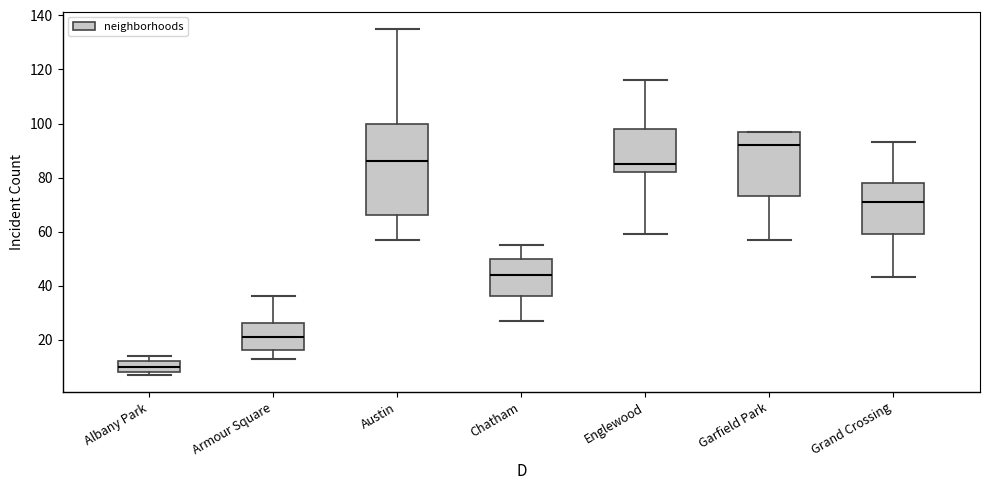

Which box has the lowest median line?

Albany Park